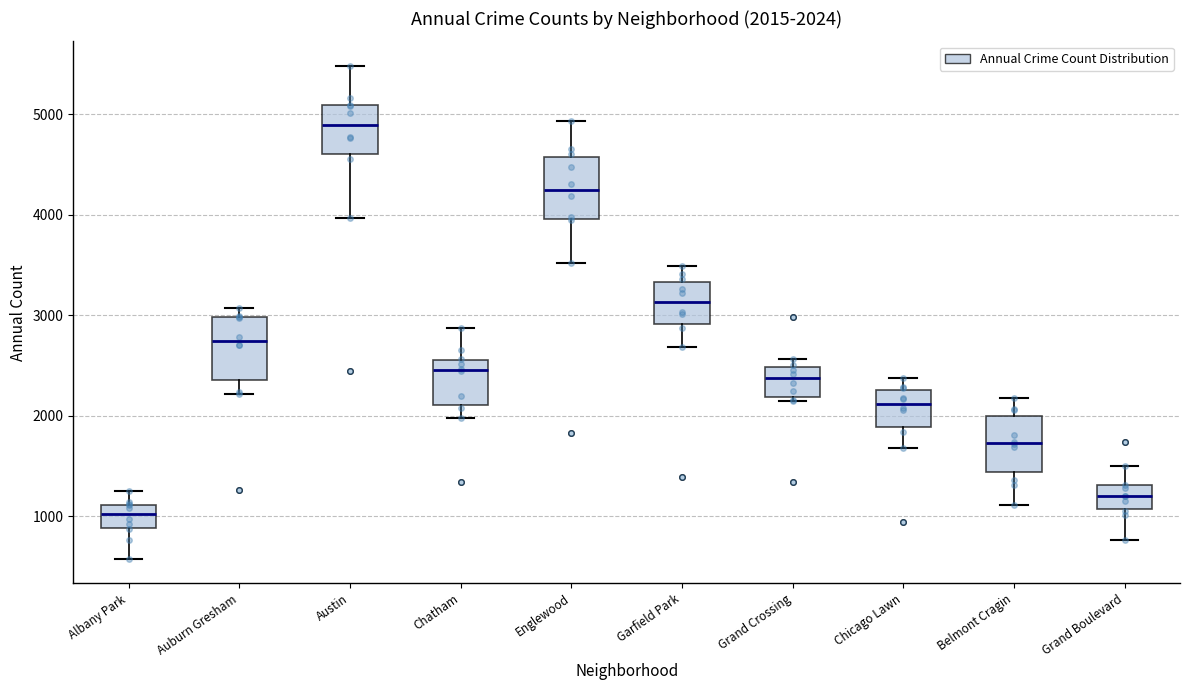

Which box's median line is the lowest?

Albany Park